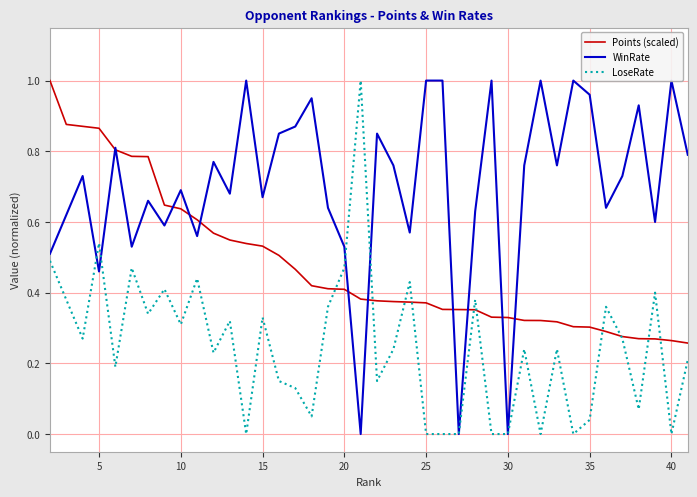

After their last crossing, which series has the higher values: Points (scaled) or WinRate?

WinRate